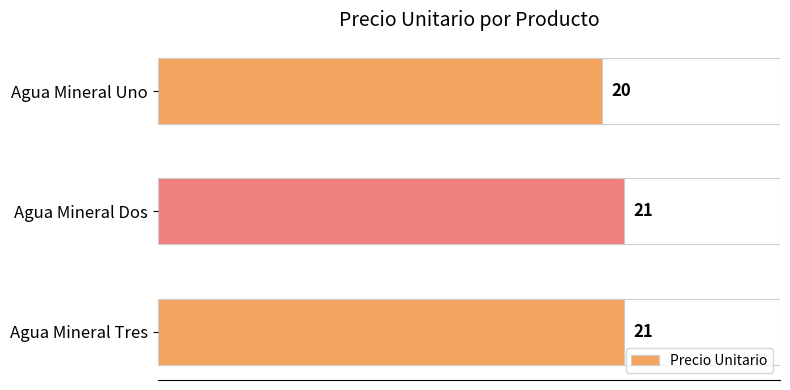

How many bars are there in total?

3